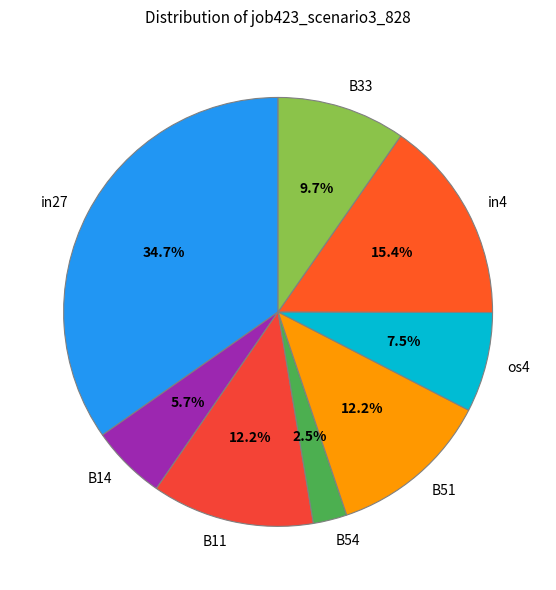

Is it true that in4 is 3% of the pie?

False